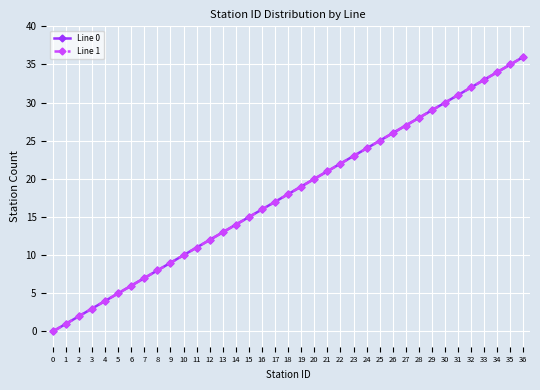

Is this an area chart (filled region under the line)?

No